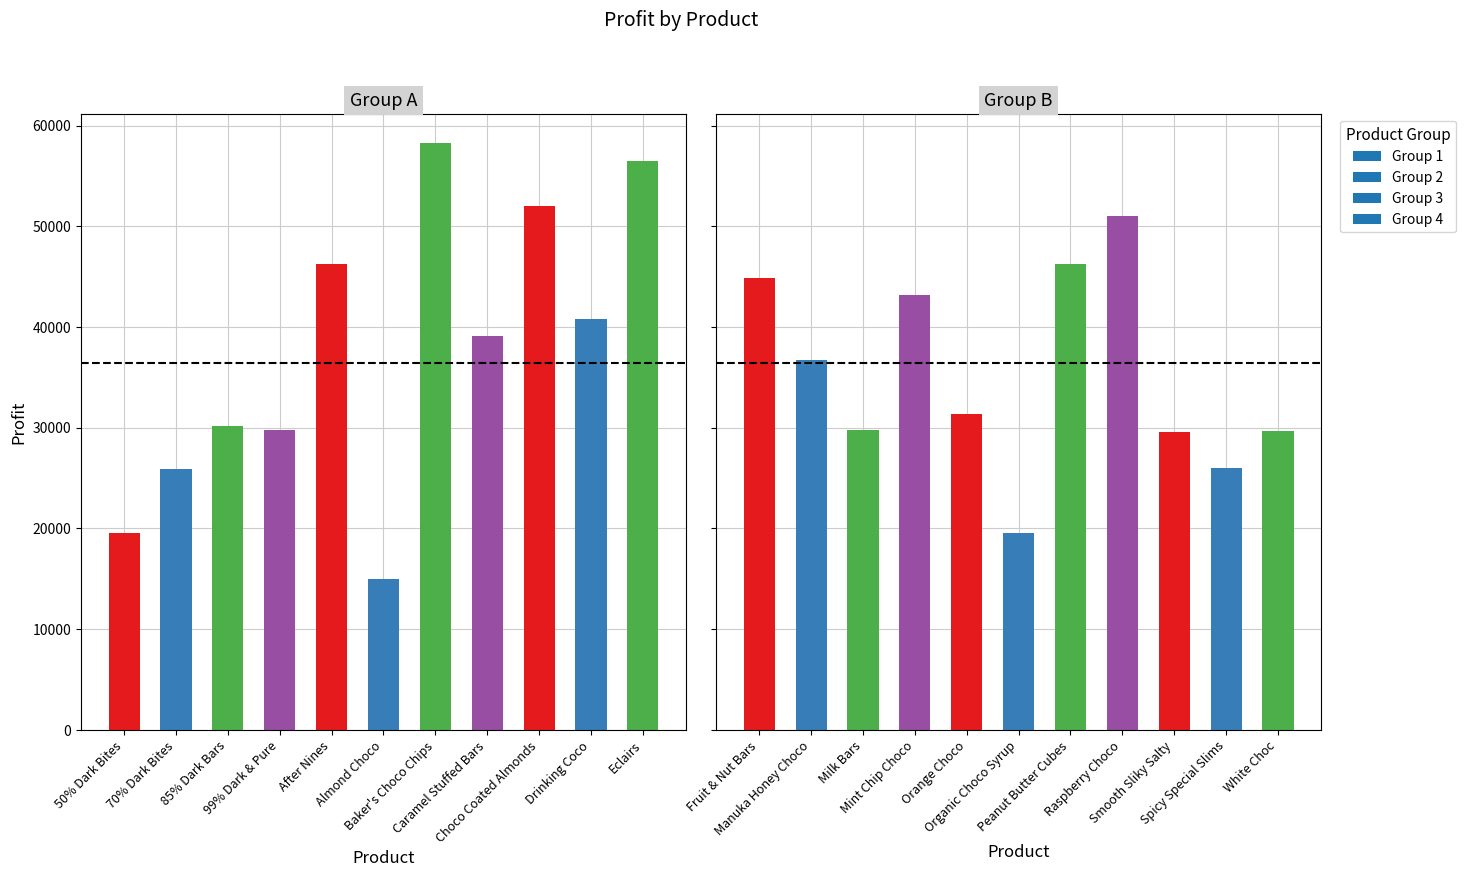

List the labels in order of value, largest first.

Baker's Choco Chips, Eclairs, Choco Coated Almonds, Raspberry Choco, After Nines, Peanut Butter Cubes, Fruit & Nut Bars, Mint Chip Choco, Drinking Coco, Caramel Stuffed Bars, Manuka Honey Choco, Orange Choco, 85% Dark Bars, 99% Dark & Pure, Milk Bars, White Choc, Smooth Sliky Salty, Spicy Special Slims, 70% Dark Bites, Organic Choco Syrup, 50% Dark Bites, Almond Choco